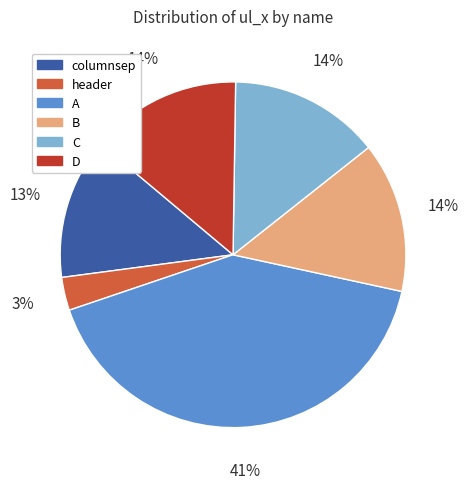

Which category has the biggest portion of the pie?

A